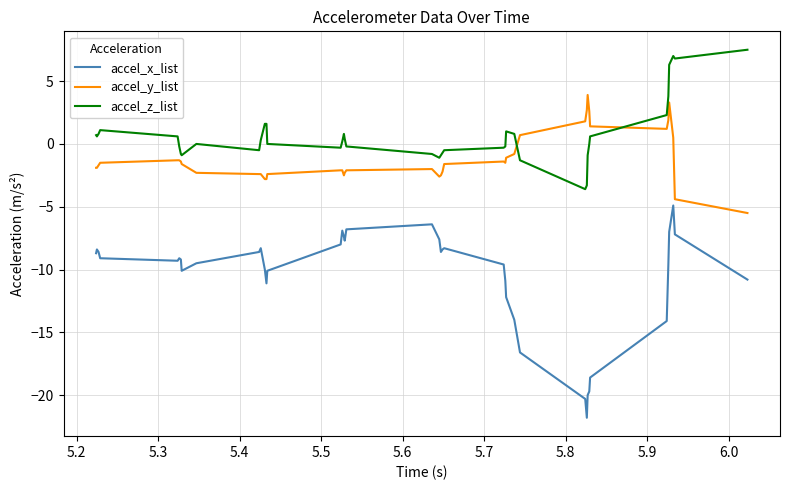

True or false: accel_x_list and accel_y_list cross at least once.

False